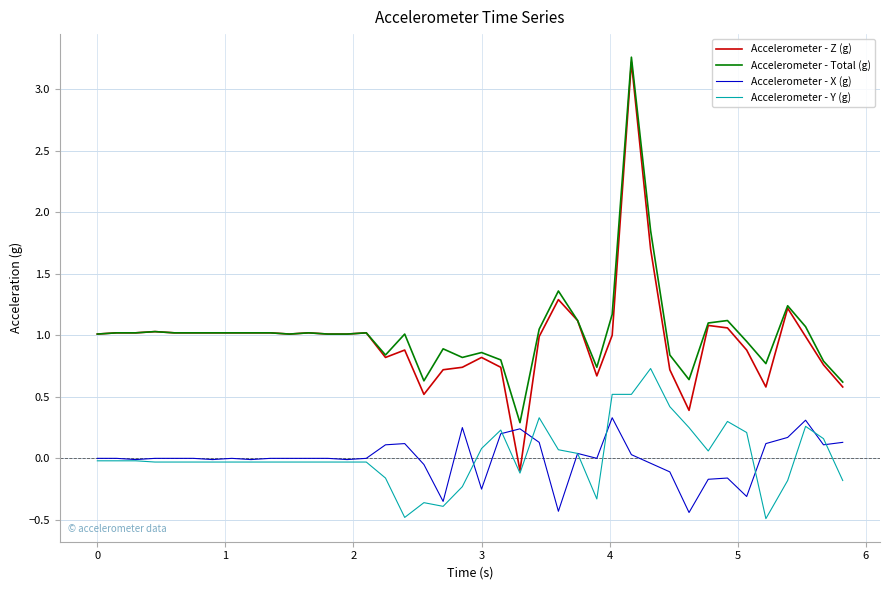

What is the lowest value of the Accelerometer - Total (g) series?

0.3